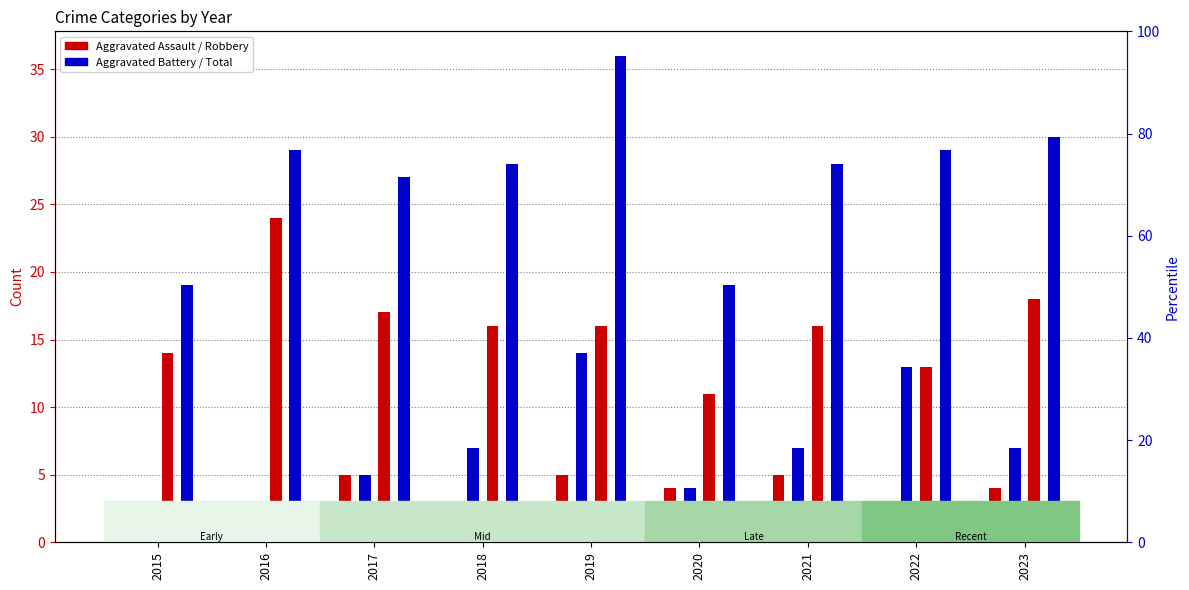

How many data points in Robbery are above 16?

3